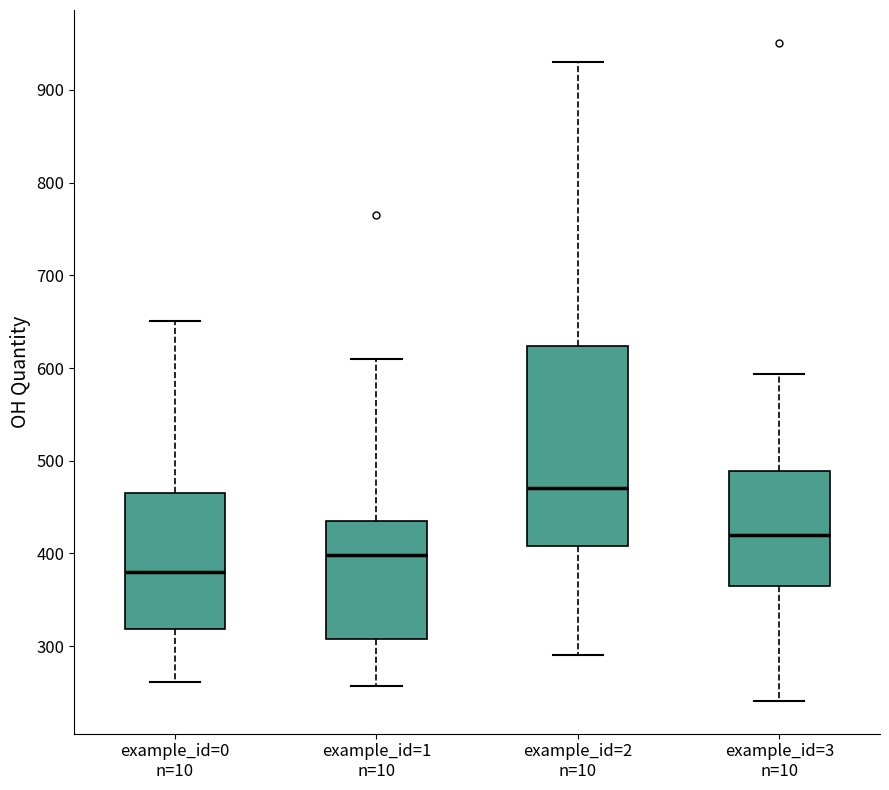

Which box is the tallest, from its lower edge to its upper edge?

example_id=2 n=10